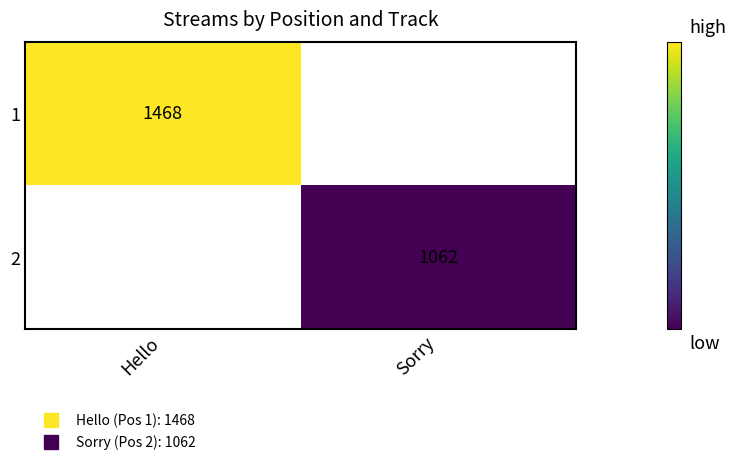

List the series in order of their peak value, highest first.

1, 2